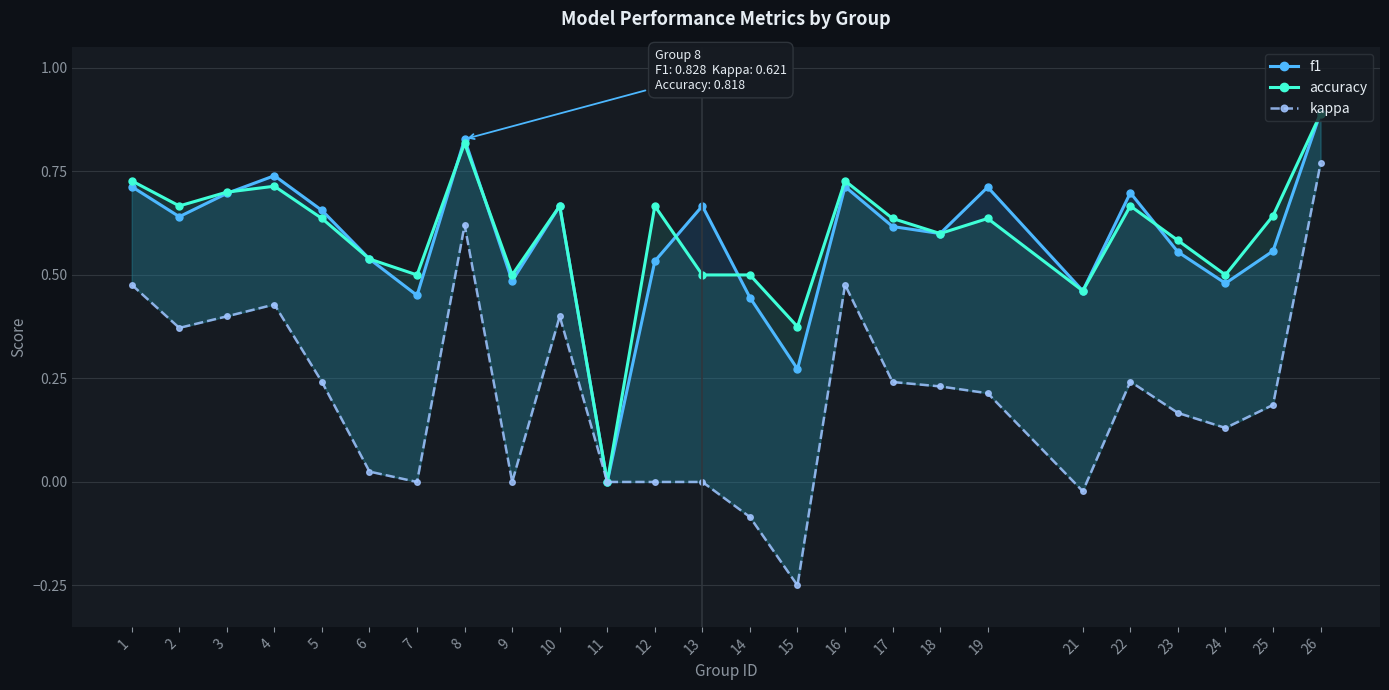

How many interior local valleys does the accuracy series have?

8